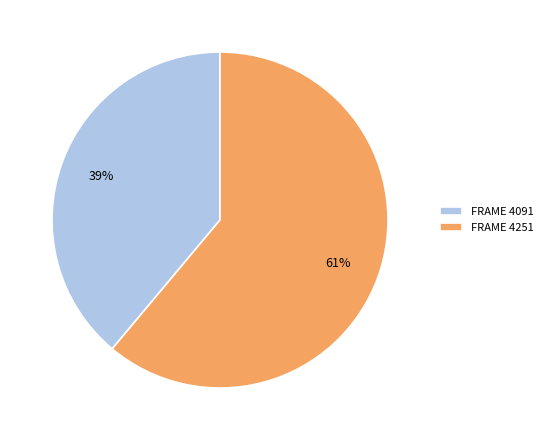

To the nearest percent, what is the difference between the FRAME 4091 and FRAME 4251 slice percentages?

22%